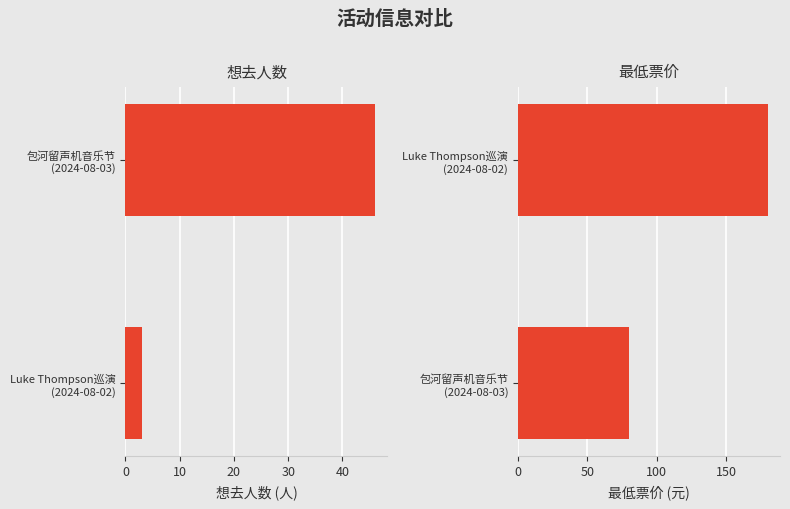

Is the value of 想去人数 at 0 greater than the value of 最低票价 at 10?

No